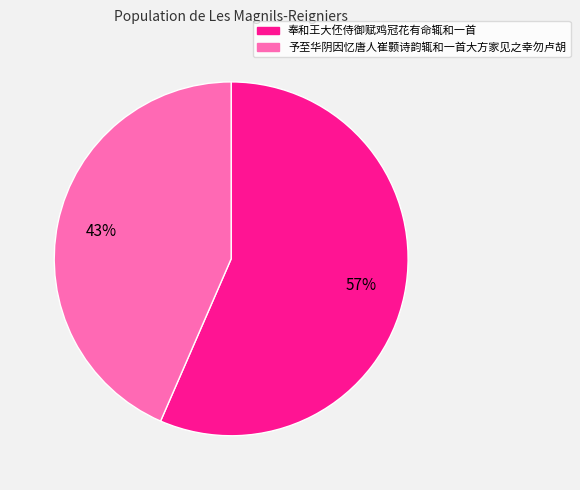

Rank the categories by value from highest to lowest.

奉和王大伾侍御赋鸡冠花有命辄和一首, 予至华阴因忆唐人崔颢诗韵辄和一首大方家见之幸勿卢胡